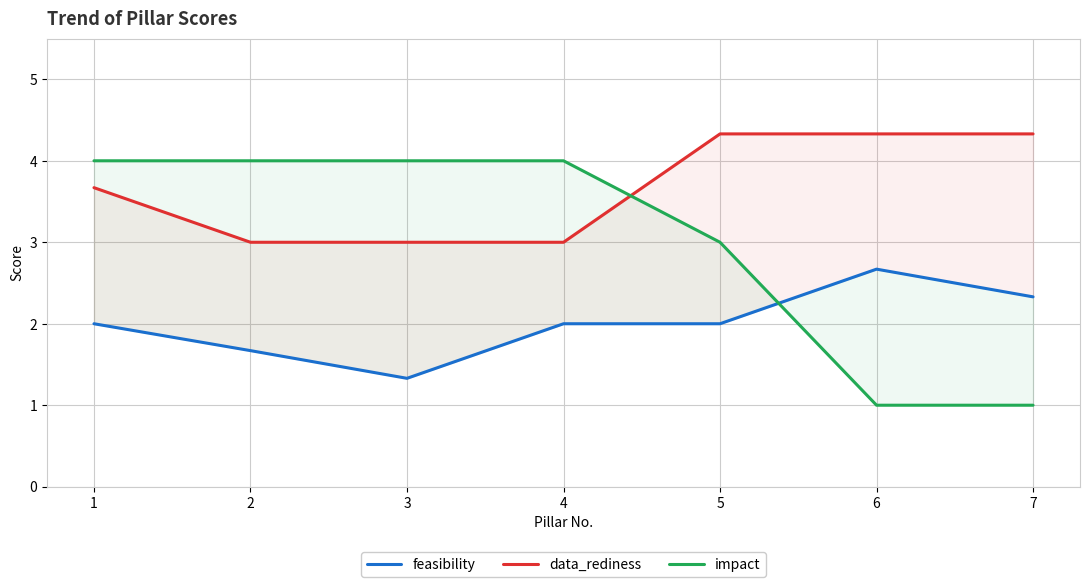

Reading left to right, list all the values displayed in this chart.

feasibility: 1=2.0	2=1.7	3=1.3	4=2.0	5=2.0	6=2.7	7=2.3
data_rediness: 1=3.7	2=3.0	3=3.0	4=3.0	5=4.3	6=4.3	7=4.3
impact: 1=4.0	2=4.0	3=4.0	4=4.0	5=3.0	6=1.0	7=1.0